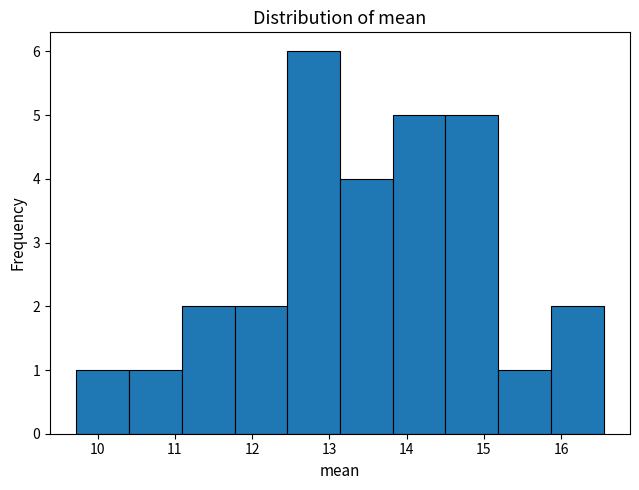

How tall is the bar that spans 13.8 to 14.5 on the x-axis? Neither the bar edges nor the heights are printed on the chart, so give them approximately, as read against the axes.

5